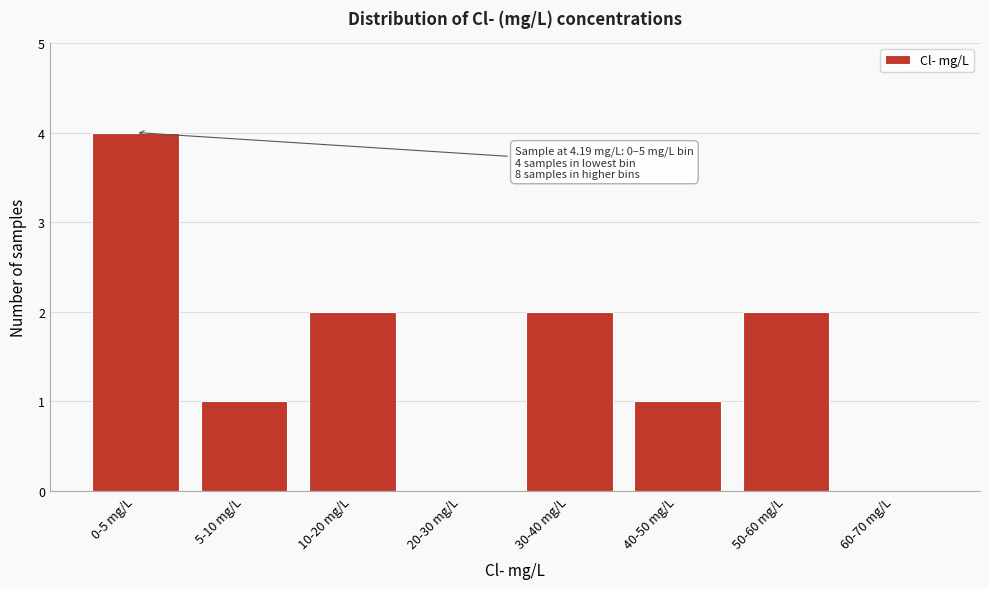

Reading right to left, transcribe all the data shown in this chart.

60-70 mg/L=0	50-60 mg/L=2	40-50 mg/L=1	30-40 mg/L=2	20-30 mg/L=0	10-20 mg/L=2	5-10 mg/L=1	0-5 mg/L=4